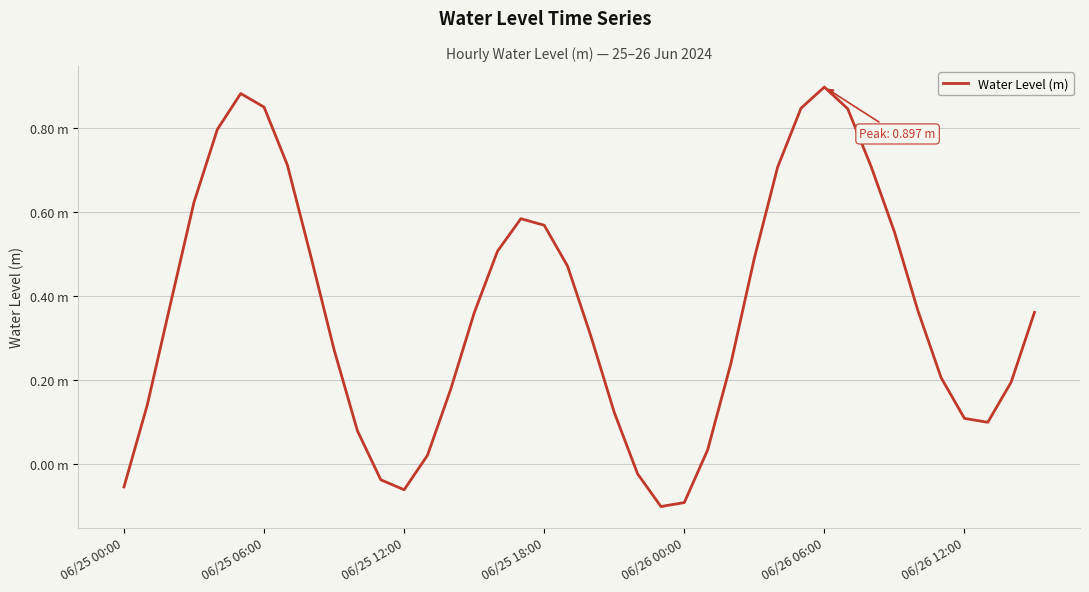

What is the maximum value shown in the chart?

0.9